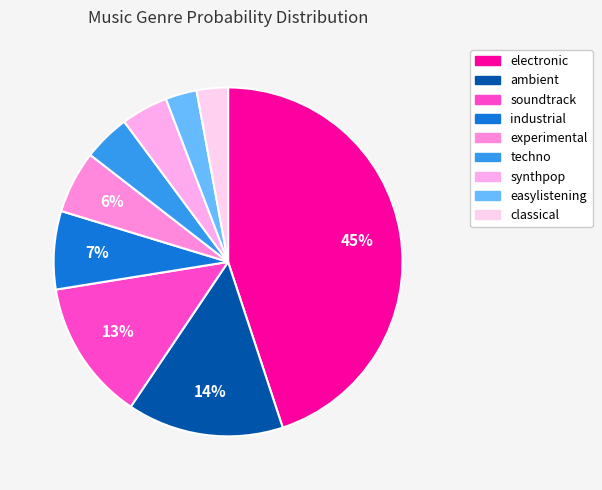

To the nearest percent, what portion does synthpop represent?

4%